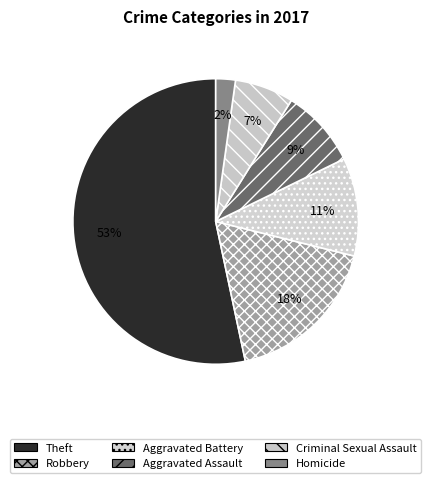

Is it true that Theft is 61% of the pie?

False